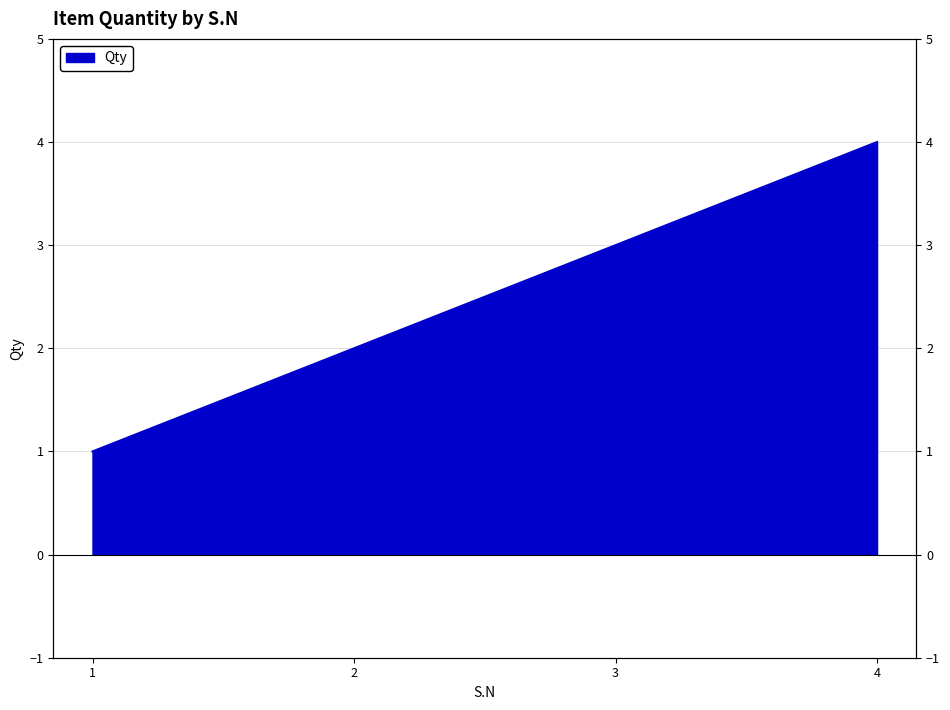

Approximately how many times larger is the value at 1 compared to 2?

0.5